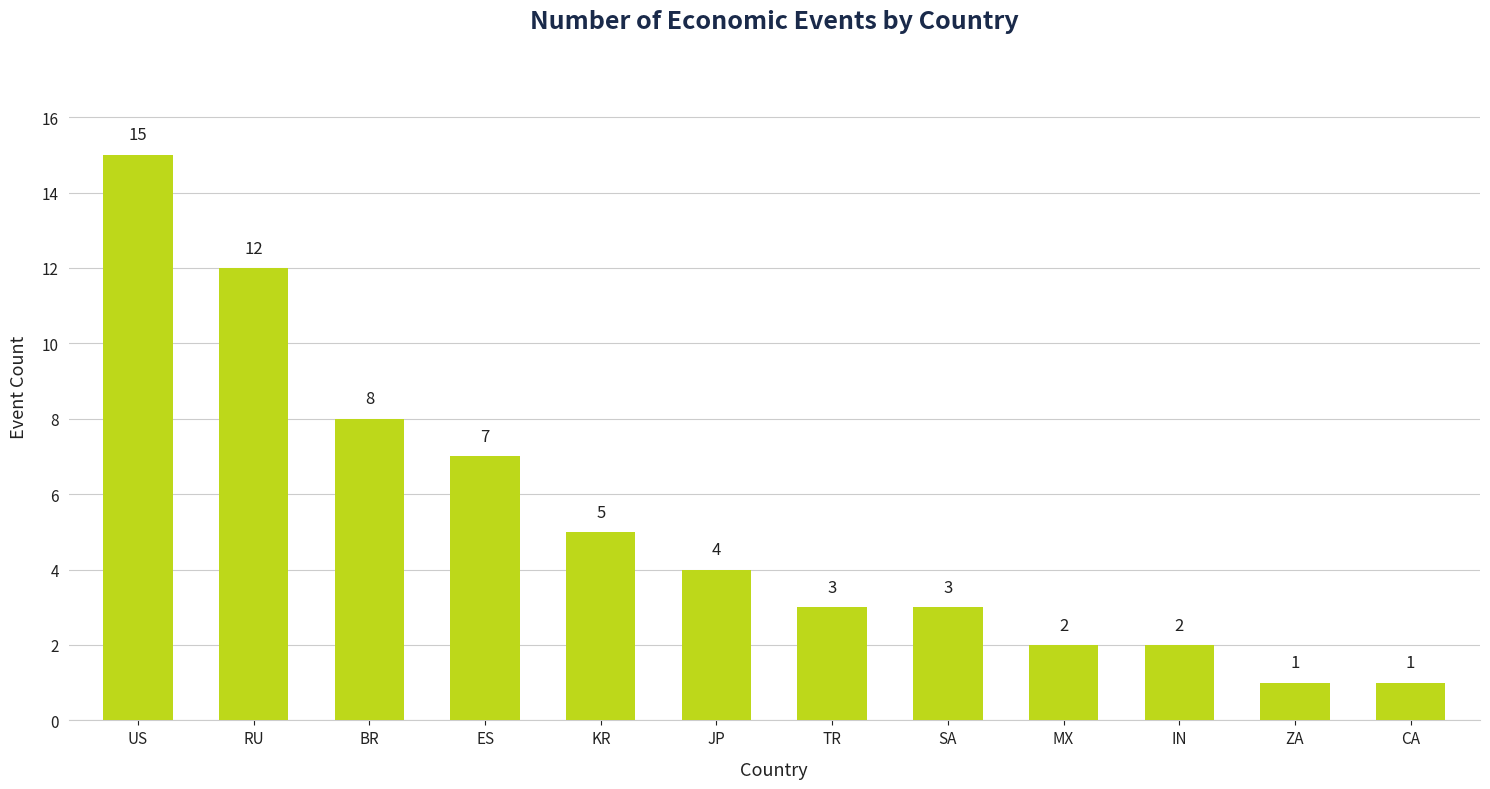

What is the greatest value displayed?

15